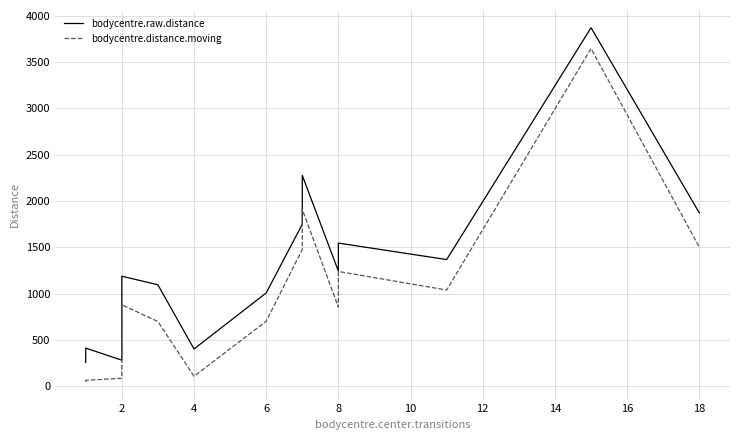

Reading right to left, what are all the values shown in this chart?

bodycentre.raw.distance: 1871.6	3870.1	1368.0	1546.0	1243.5	2276.6	1749.5	1008.0	403.1	1095.8	1188.5	1121.5	922.9	863.6	662.6	406.2	398.4	389.9	378.8	341.0	323.0	282.2	412.7	338.5	257.9
bodycentre.distance.moving: 1502.5	3644.8	1039.3	1239.5	855.0	1909.6	1477.5	702.3	107.9	699.3	880.0	841.3	590.6	569.9	323.2	166.0	140.7	129.4	113.3	106.2	95.7	87.4	64.8	57.6	48.2